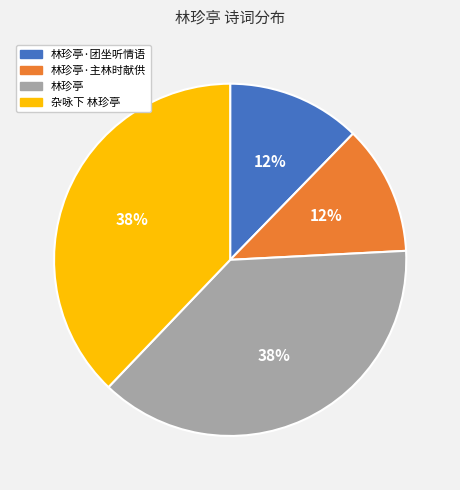

Is it true that 林珍亭·主林时献供 is 12% of the pie?

True